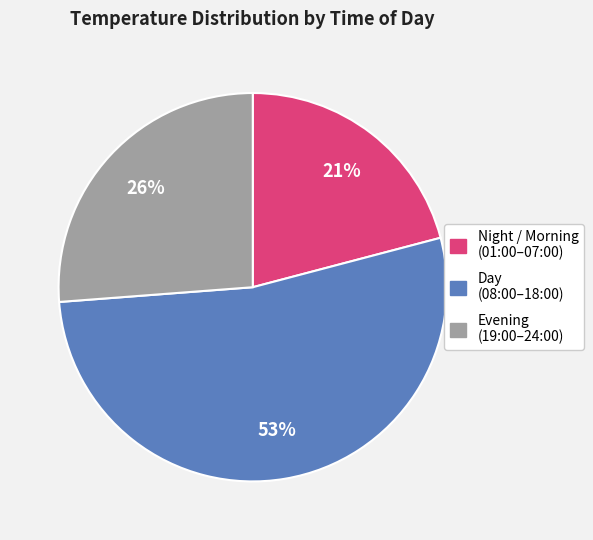

To the nearest percent, what is the difference between the largest and smallest slice percentages?

32%